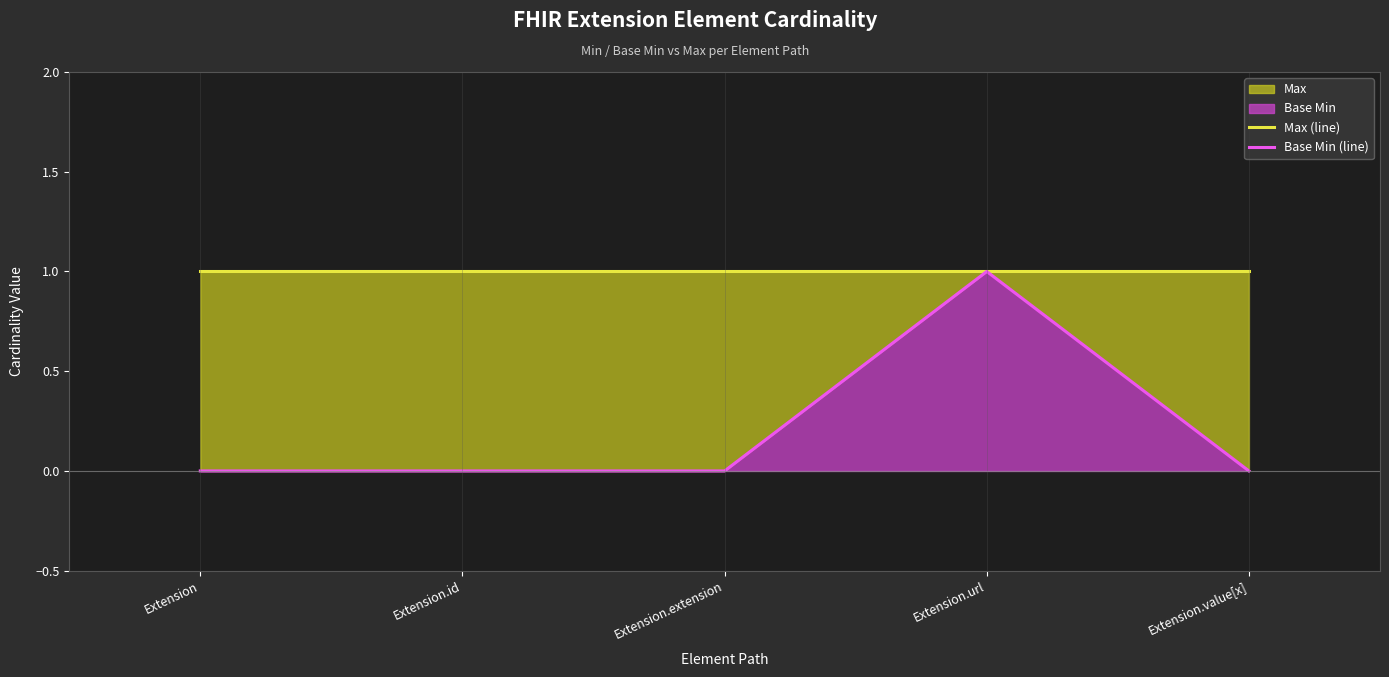

What is the total value across all series at Extension.value[x]?

1